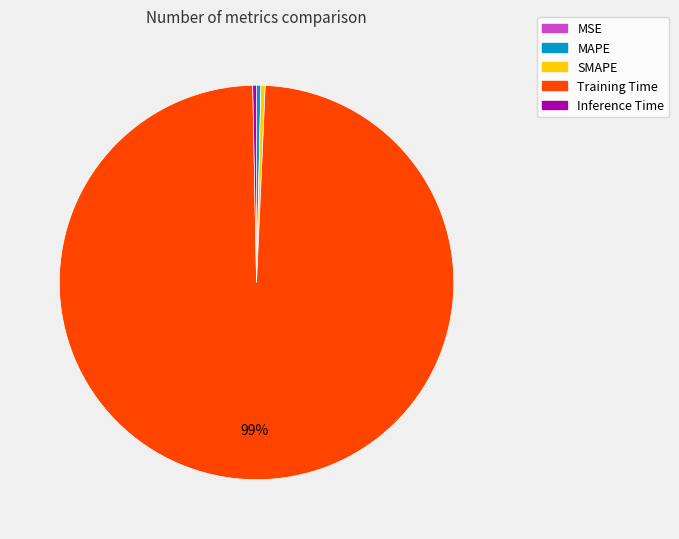

Which category has the biggest portion of the pie?

Training Time